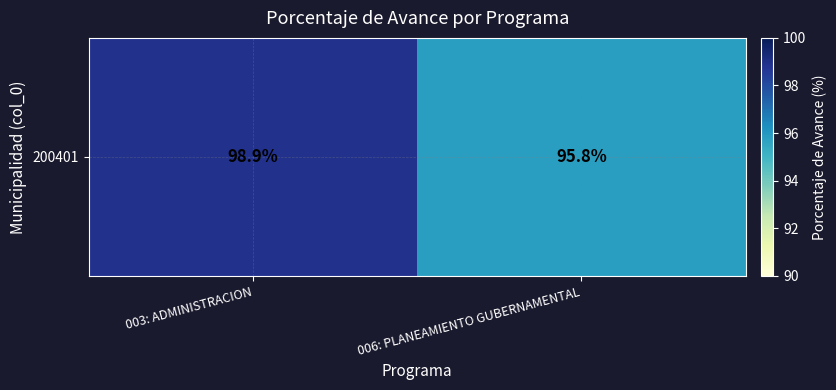

What is the sum of the values at 006: PLANEAMIENTO GUBERNAMENTAL and 003: ADMINISTRACION?

194.7